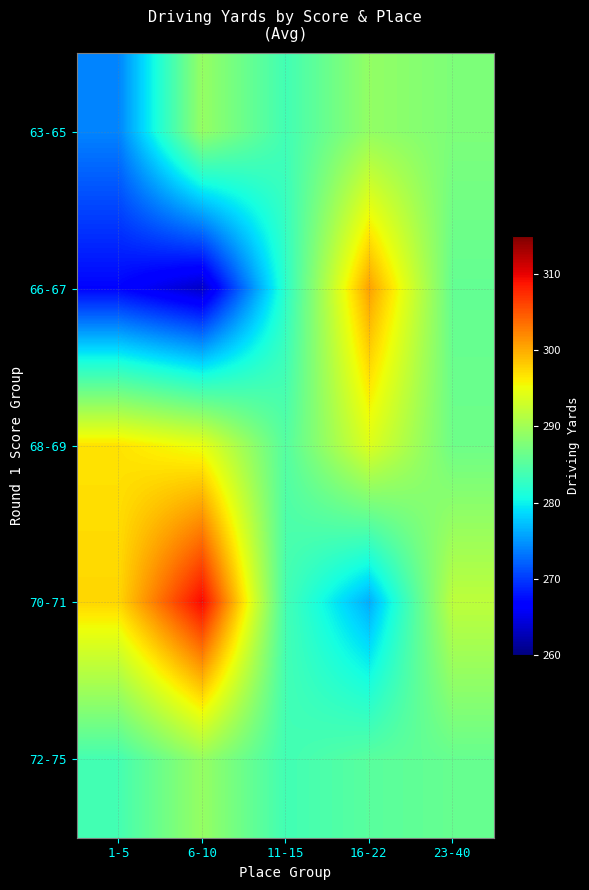

Which category has the highest value across all series?

6-10